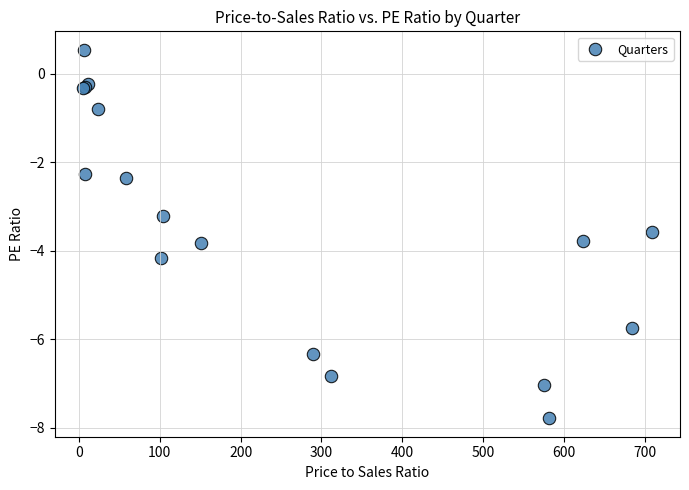

What Y value in the scatter plot is closest to -3?

-3.2